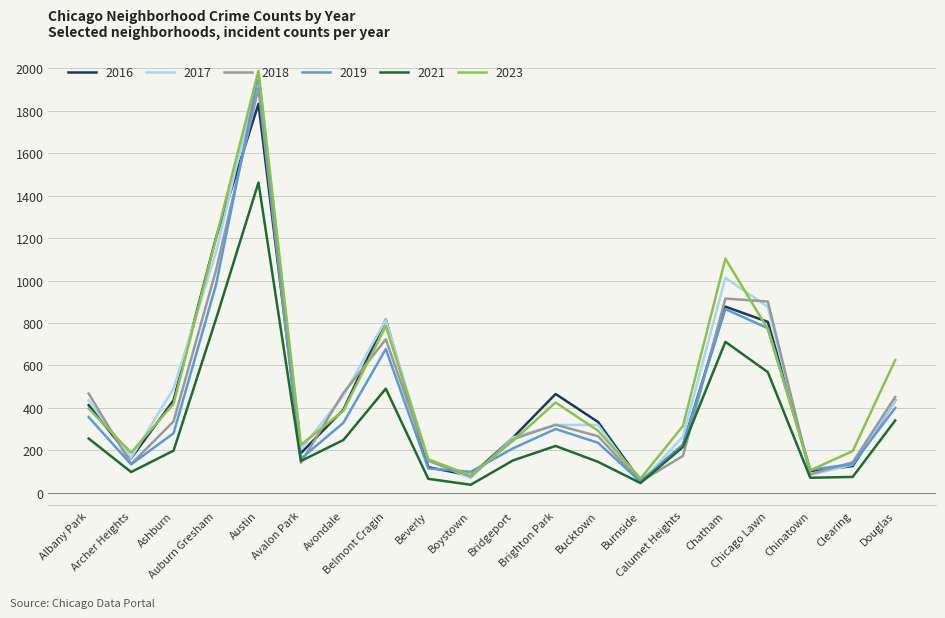

What is the minimum value shown in the chart?

37